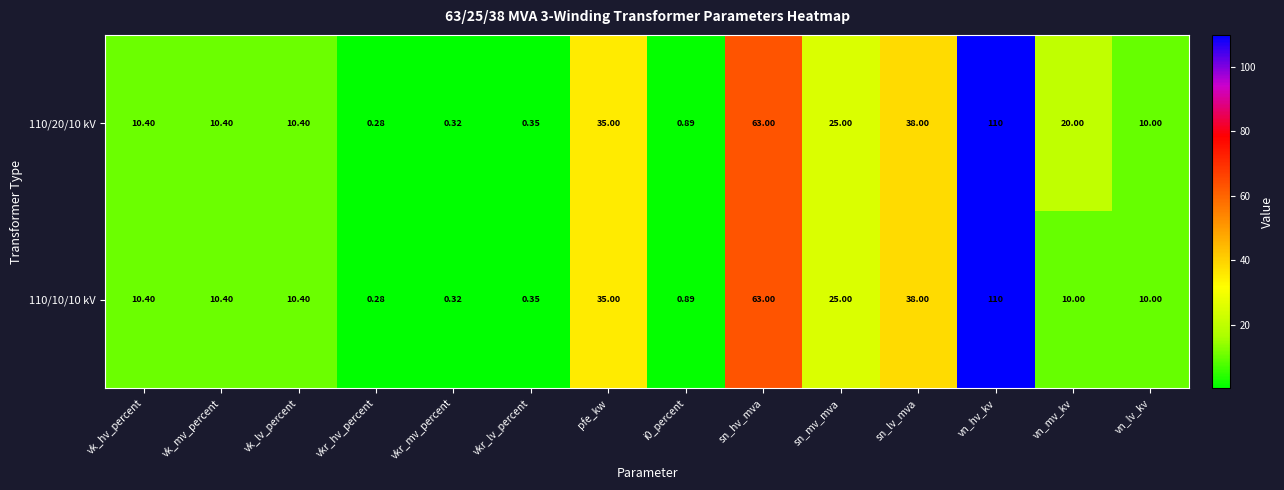

Which series has the largest total across all categories?

110/20/10 kV